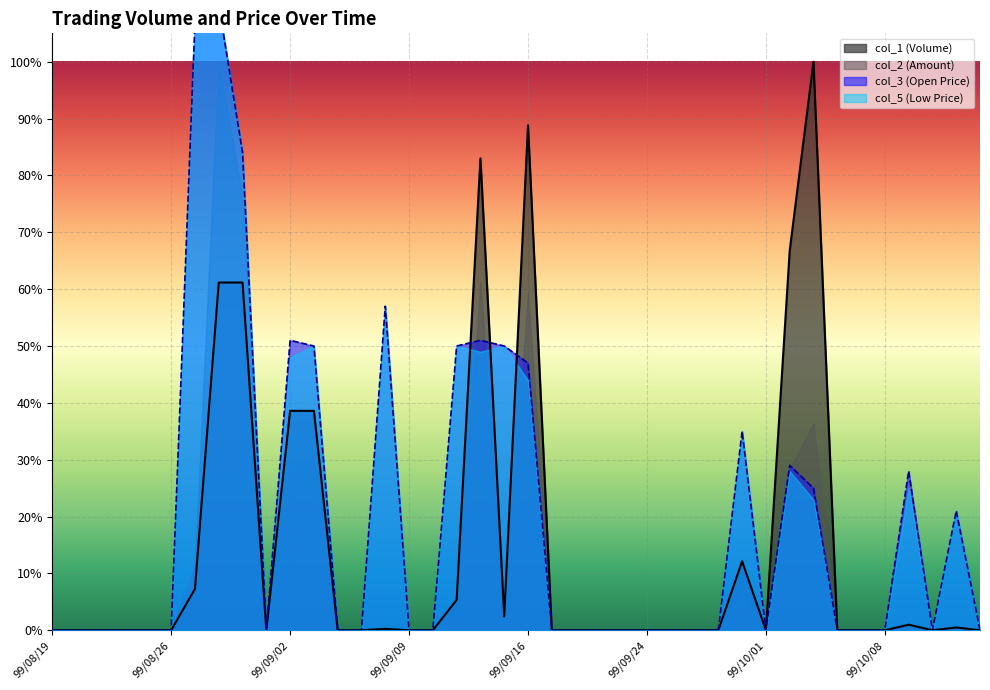

How many categories are shown in the chart?

40